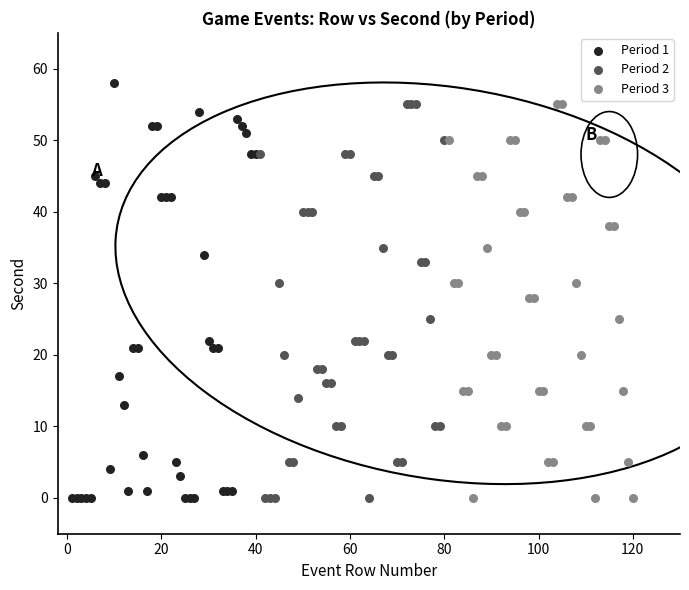

Which series contains the highest Y value?

Period 1